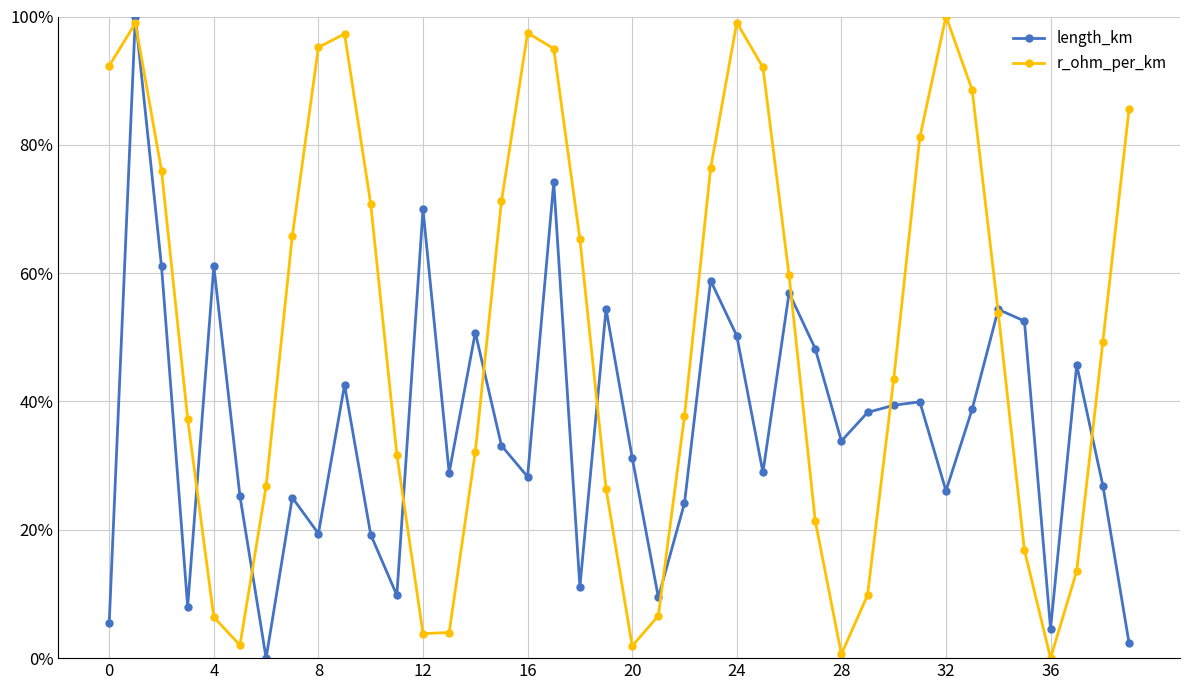

Which series has the largest total across all categories?

r_ohm_per_km